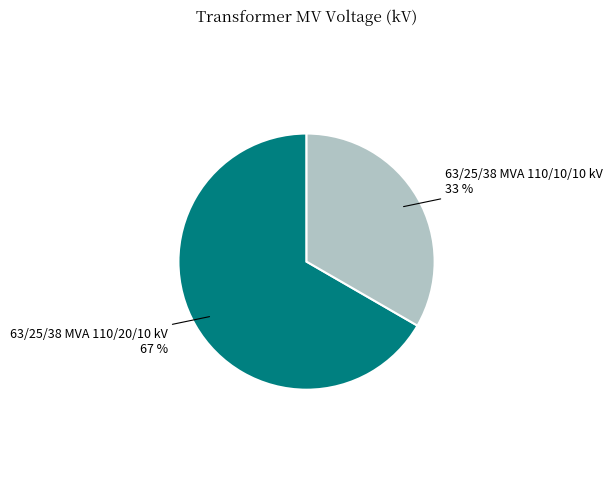

To the nearest percent, what portion does 63/25/38 MVA 110/10/10 kV represent?

33%